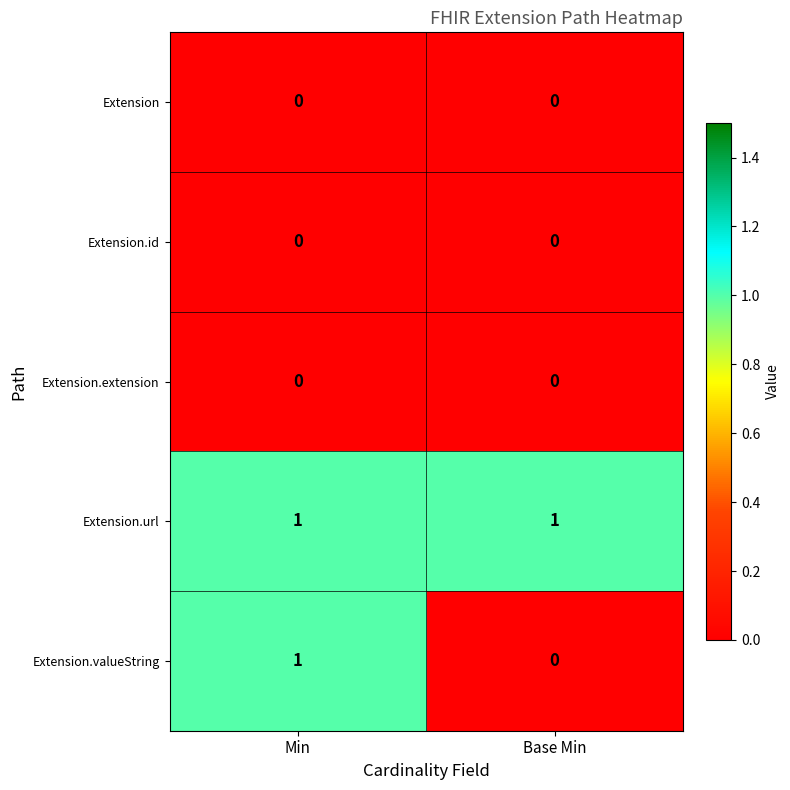

At which category is the sum across all series the highest?

Min